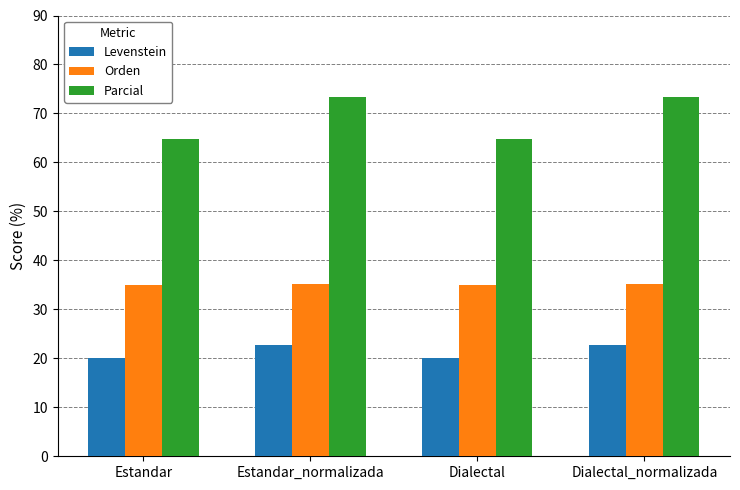

Read the Levenstein value at Estandar.

20.2